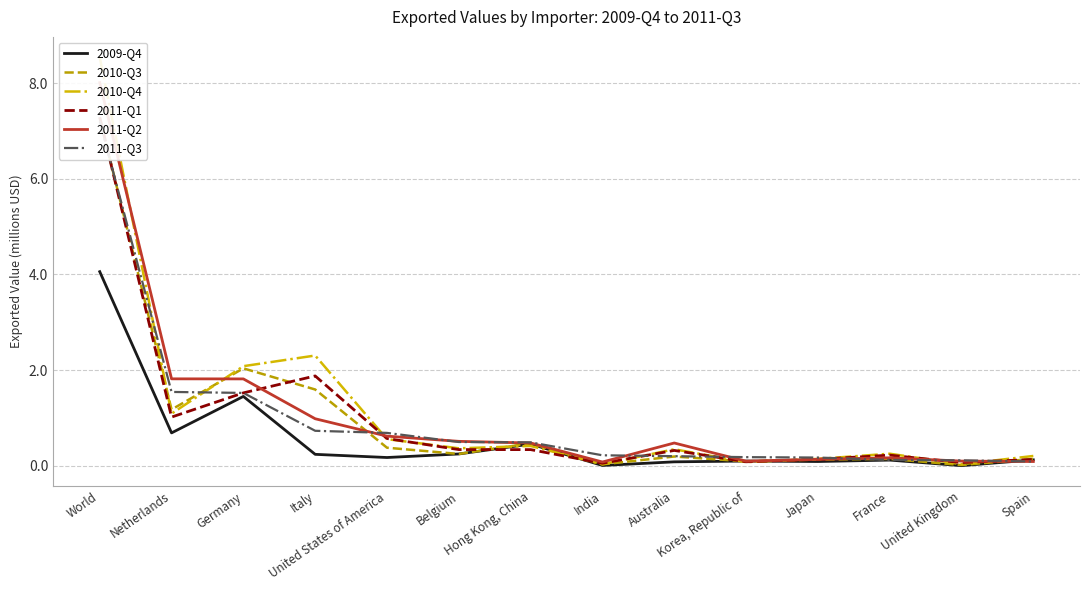

What is the value of the 2009-Q4 point at the 12th from the left?

0.1